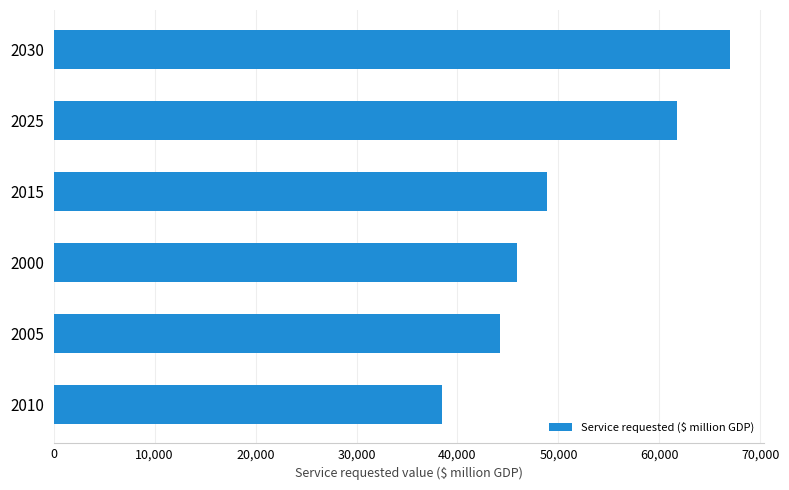

Is it true that the value at 2030 is 38964.7?

False